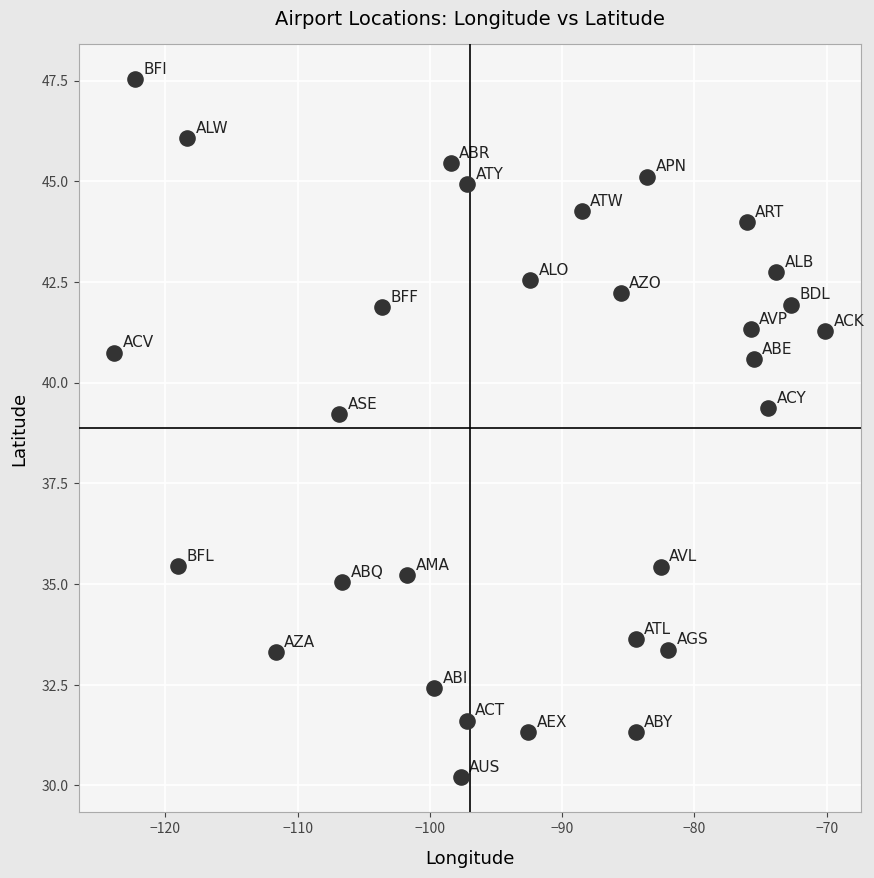

What is the range of Y values (max minus min)?

17.3